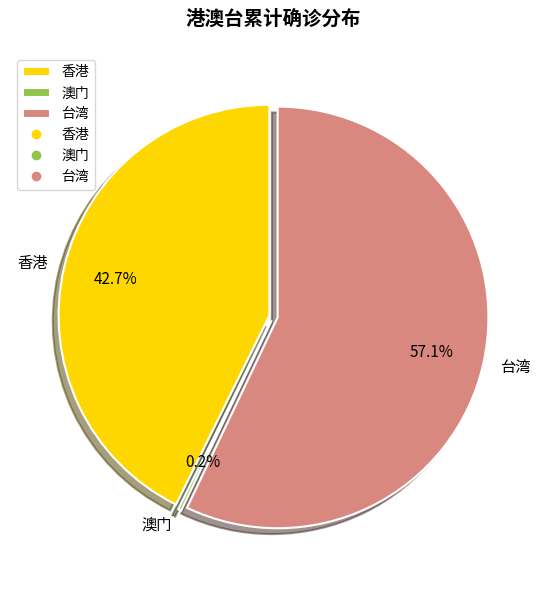

Which slice is the smallest?

澳门